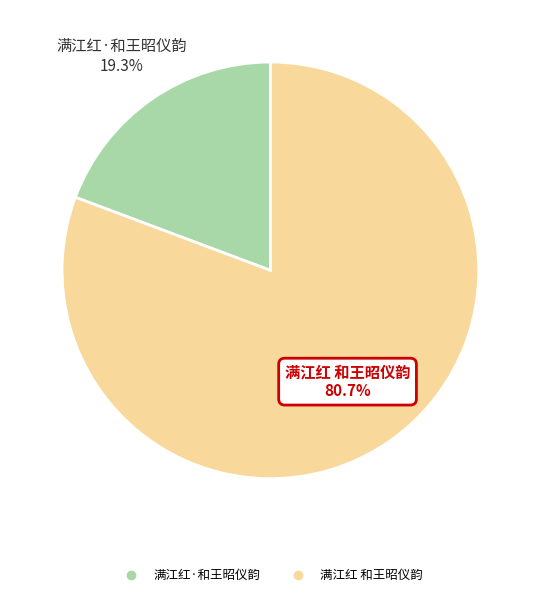

To the nearest percent, what is the combined percentage of 满江红 和王昭仪韵 and 满江红·和王昭仪韵?

100%